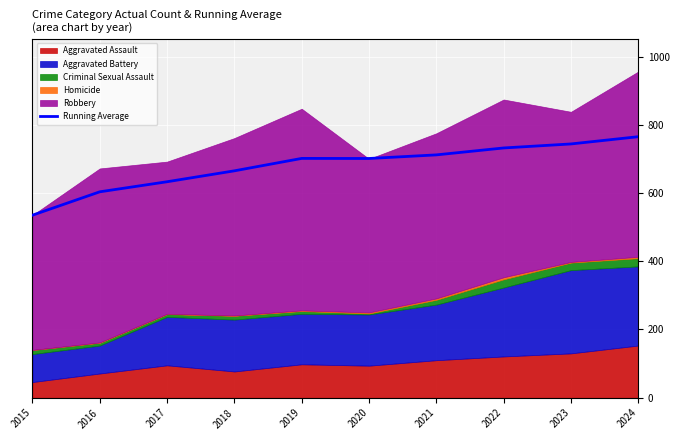

What is the maximum value for Running Average?

765.0